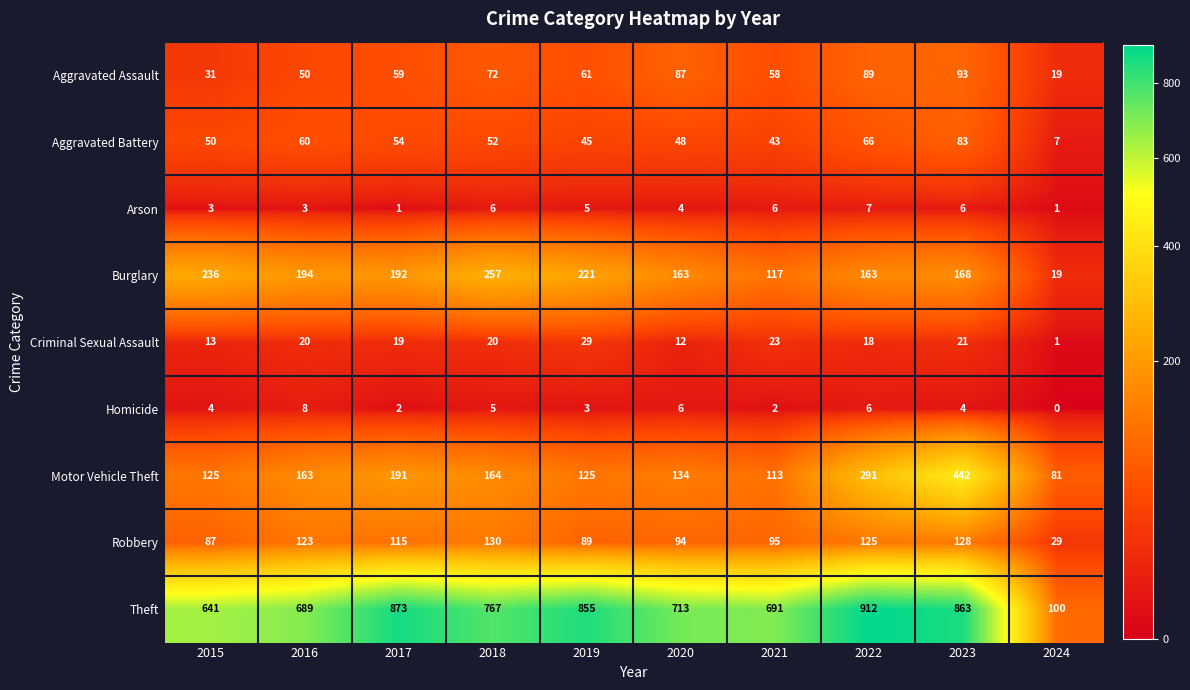

What is the difference between the highest and lowest values at 2024?

100